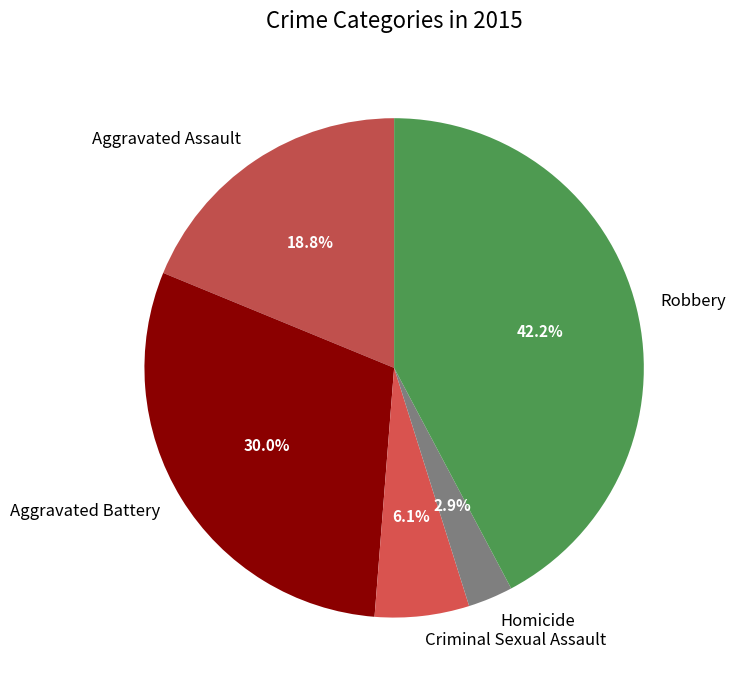

Is it true that Homicide is 13% of the pie?

False